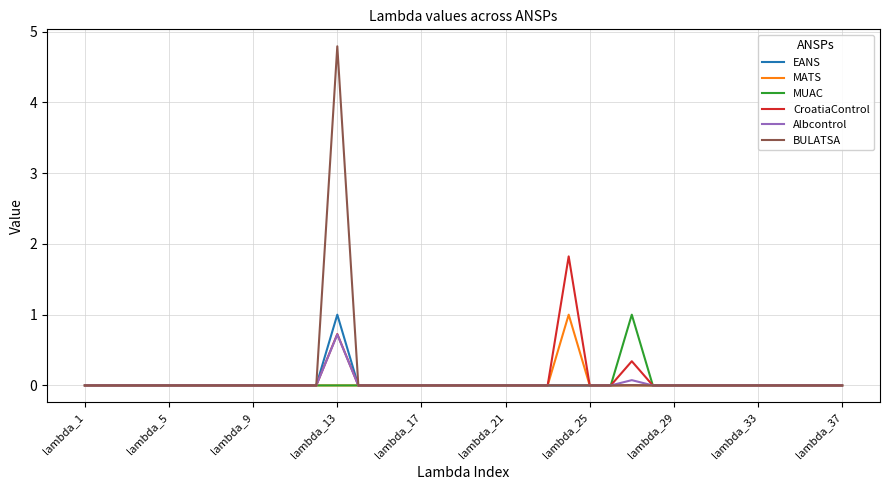

Which series has the widest spread of values?

BULATSA